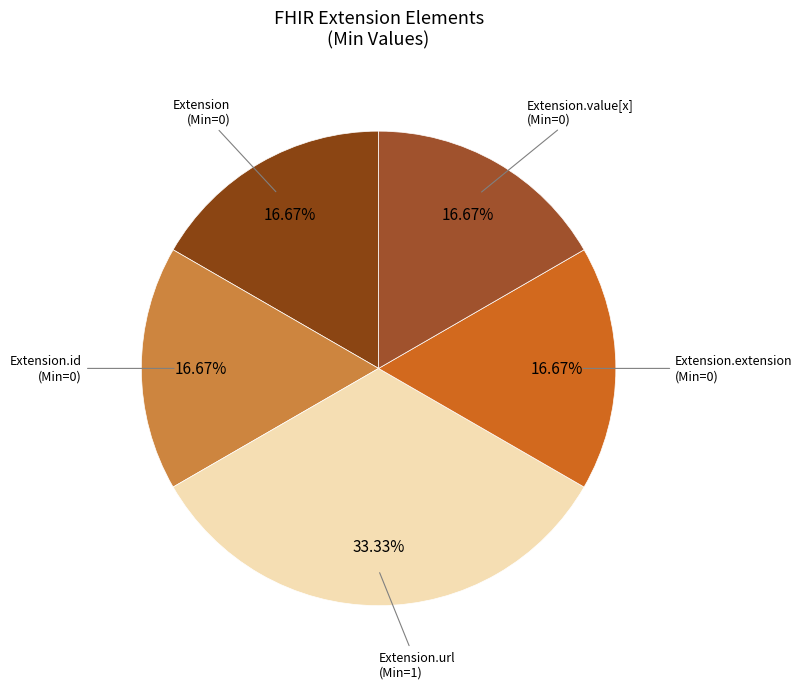

True or false: Extension.url accounts for 99% of the total.

False